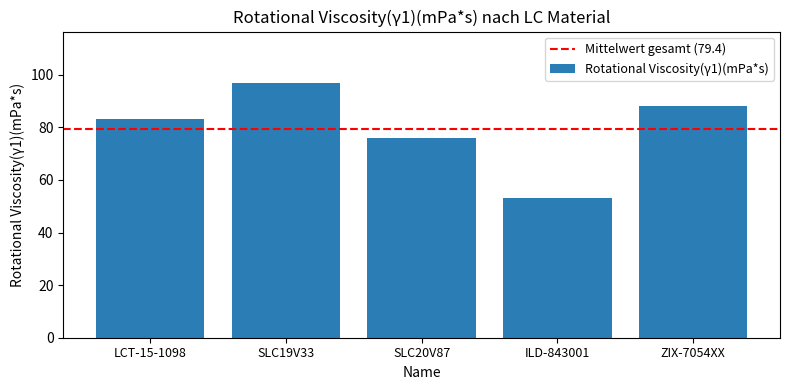

What is the change in value from ILD-843001 to ZIX-7054XX?

+35